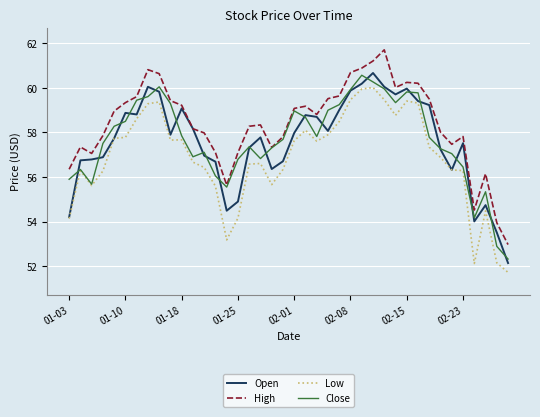

Which series has the largest total across all categories?

High